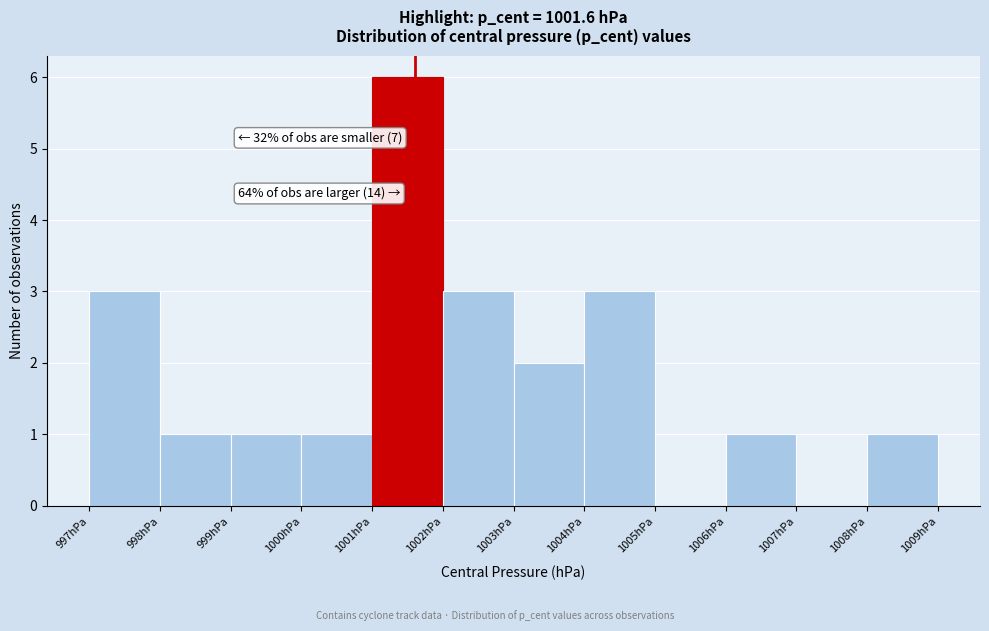

Which range on the x-axis has the tallest bar?

1001 to 1002